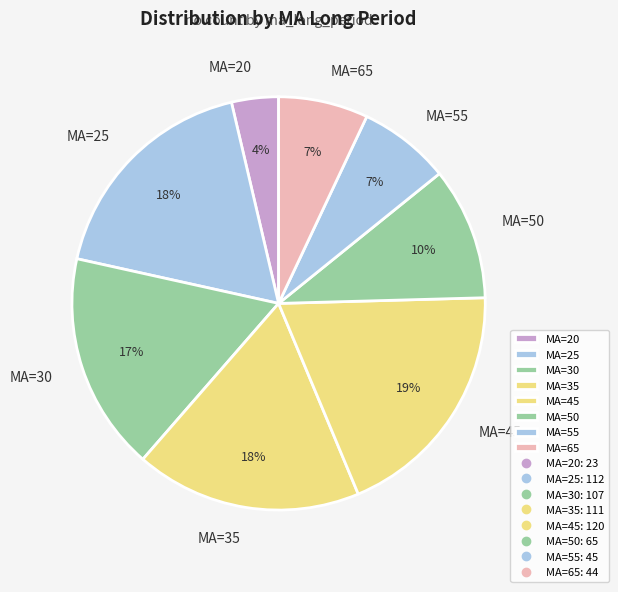

To the nearest percent, what is the difference between the largest and smallest slice percentages?

15%